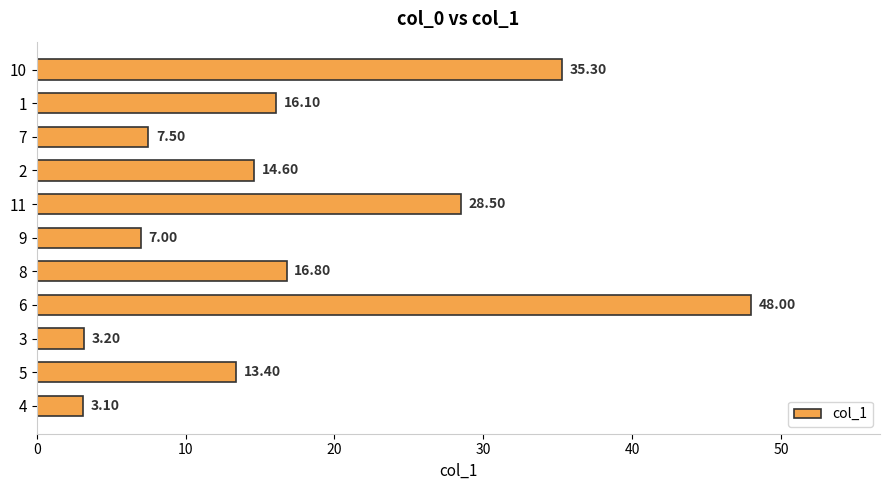

Rank the categories by value from lowest to highest.

4, 3, 9, 7, 5, 2, 1, 8, 11, 10, 6